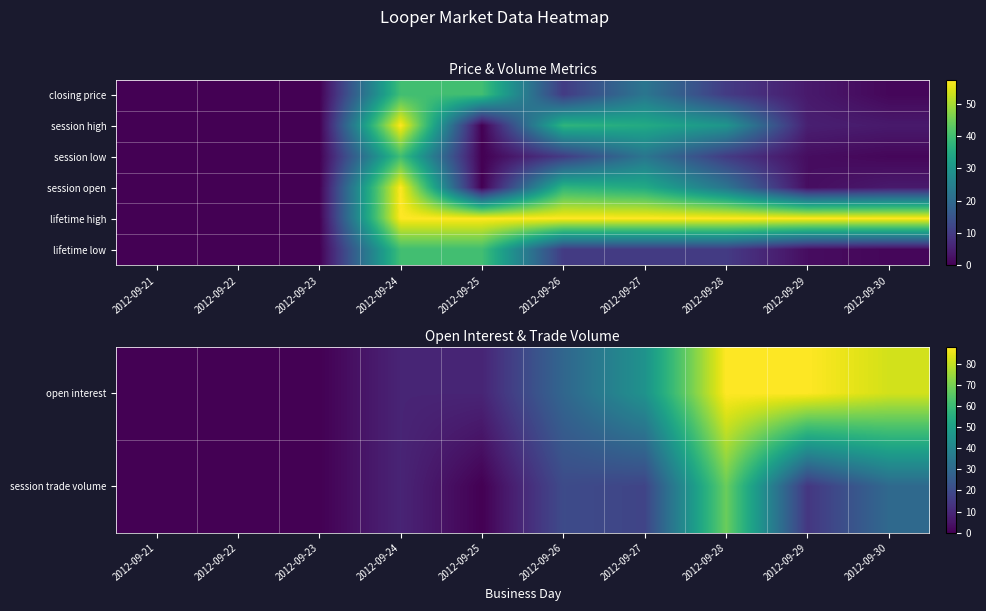

True or false: open interest has a value of -43.3 at 2012-09-21.

False